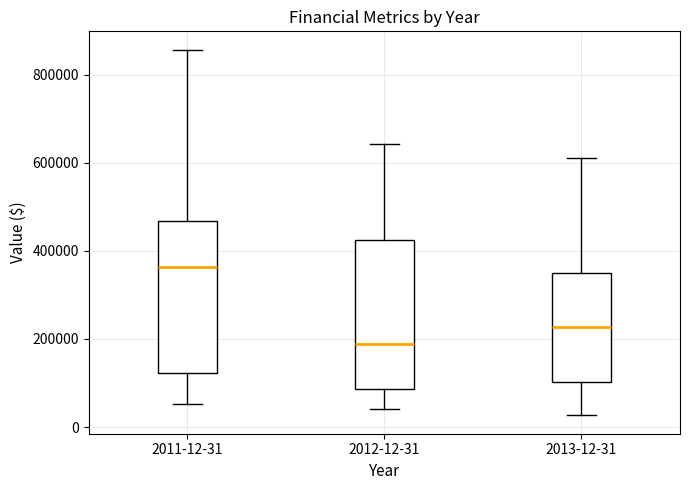

Reading left to right, read every box against the y-axis: the position of its median line, the range the box covers, and the ends of its whiskers. The values are not printed on the chart, so give them approximately, as read against the axis.

2011-12-31: median 360000, box 120000 to 460000, whiskers 60000 to 860000
2012-12-31: median 180000, box 80000 to 420000, whiskers 40000 to 640000
2013-12-31: median 220000, box 100000 to 340000, whiskers 20000 to 620000